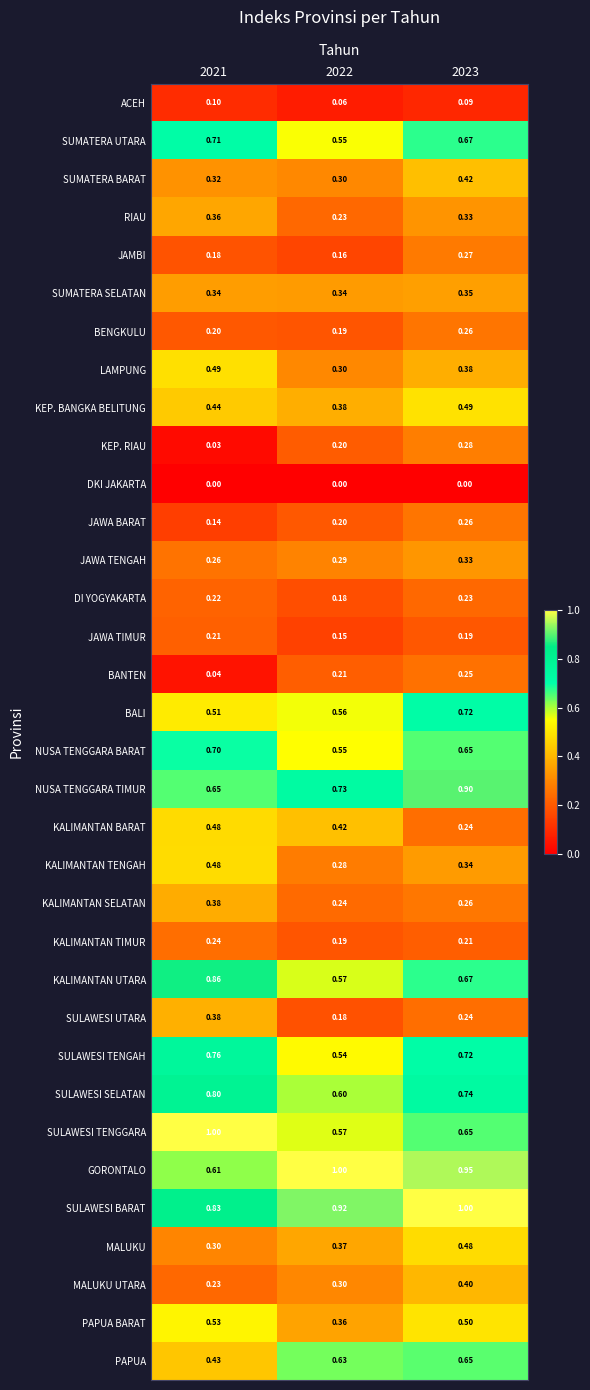

Which series has the largest total across all categories?

SULAWESI BARAT